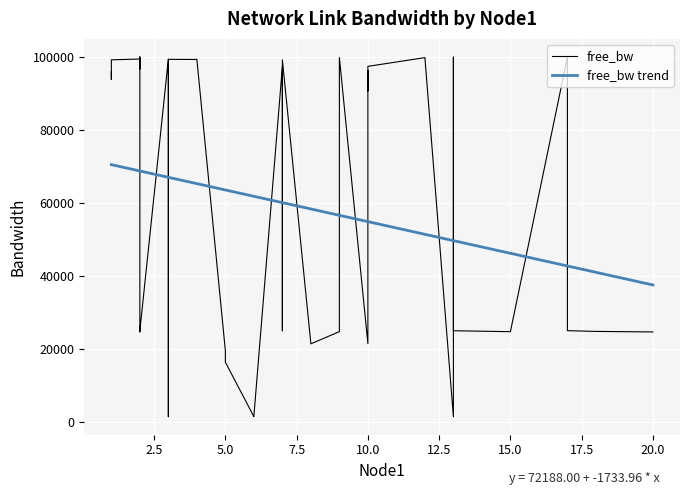

How many points are higher than both their immediate neighbors (excluding endpoints)?

11